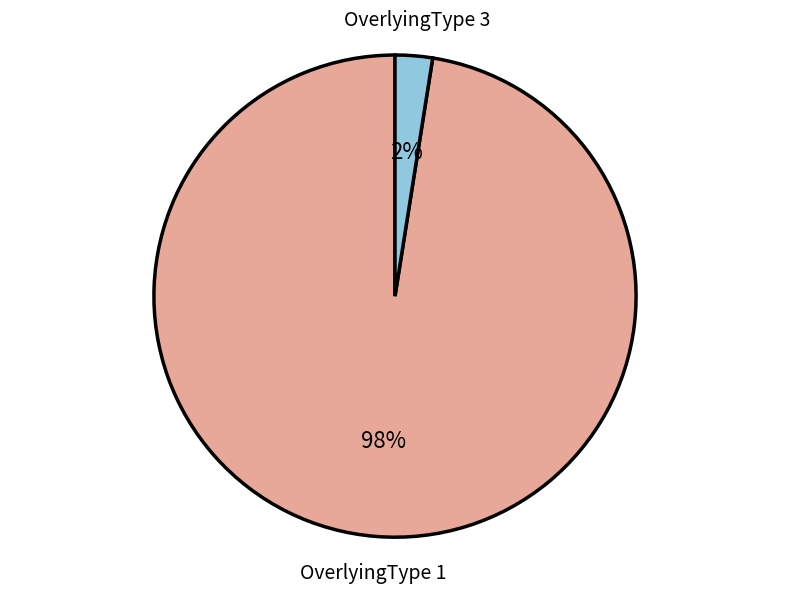

Rank the categories by value from lowest to highest.

OverlyingType 3, OverlyingType 1